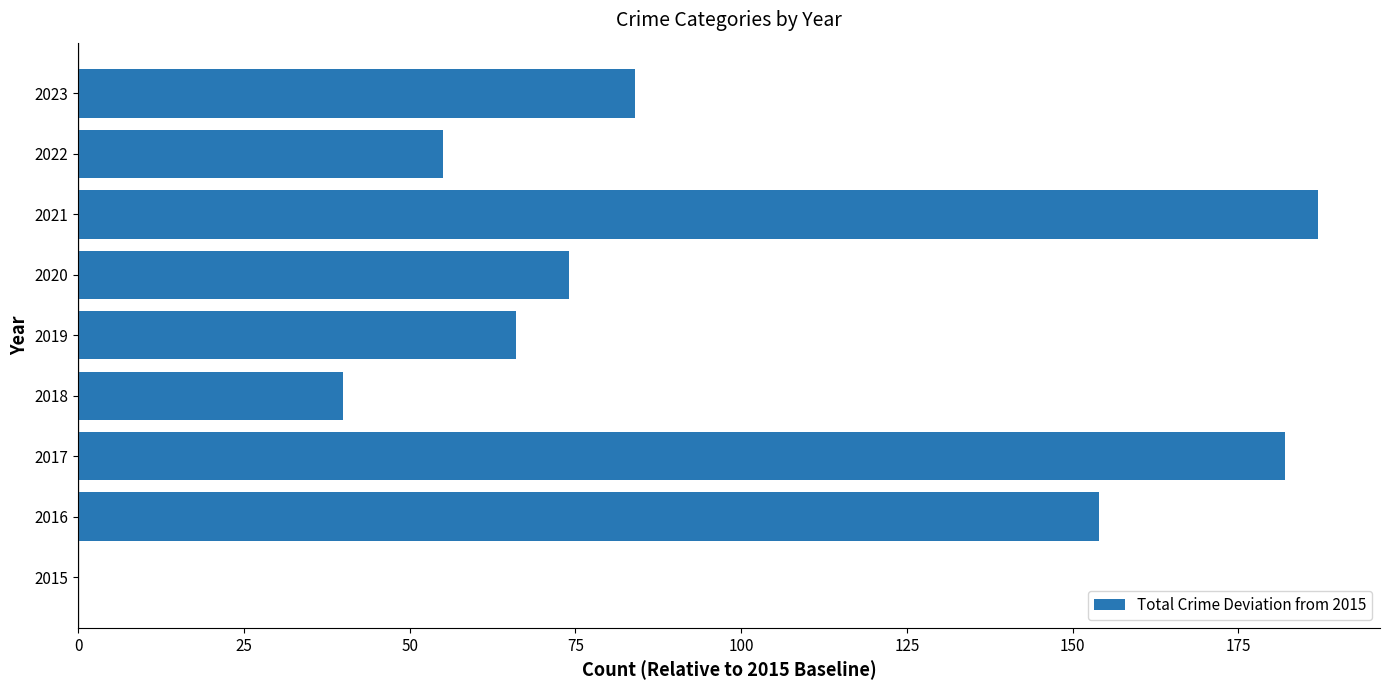

How many categories are shown in the chart?

9